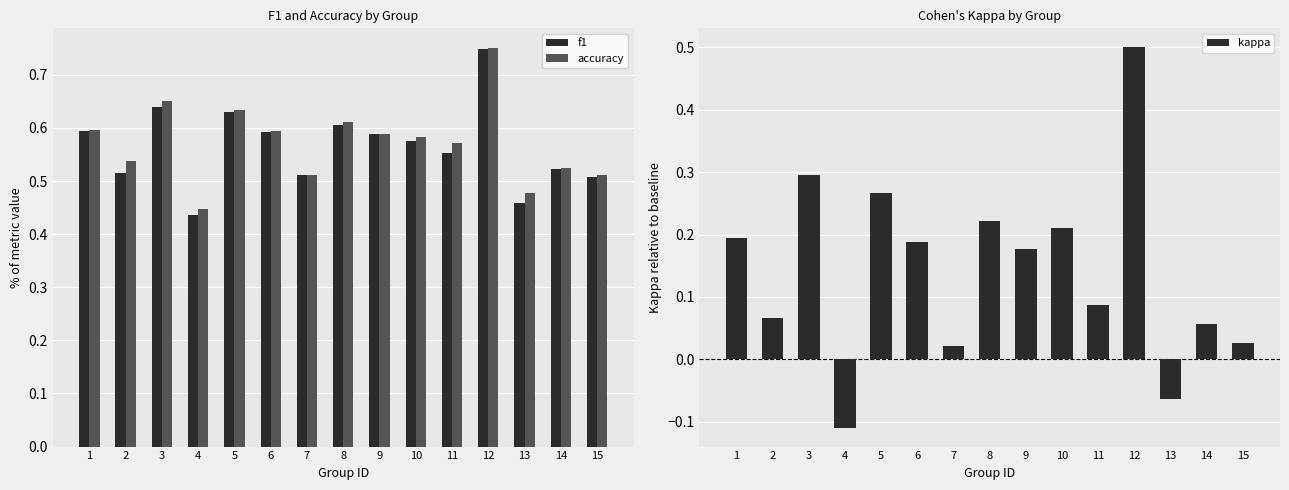

What is the difference between the second highest and minimum values in the f1 series?

0.2